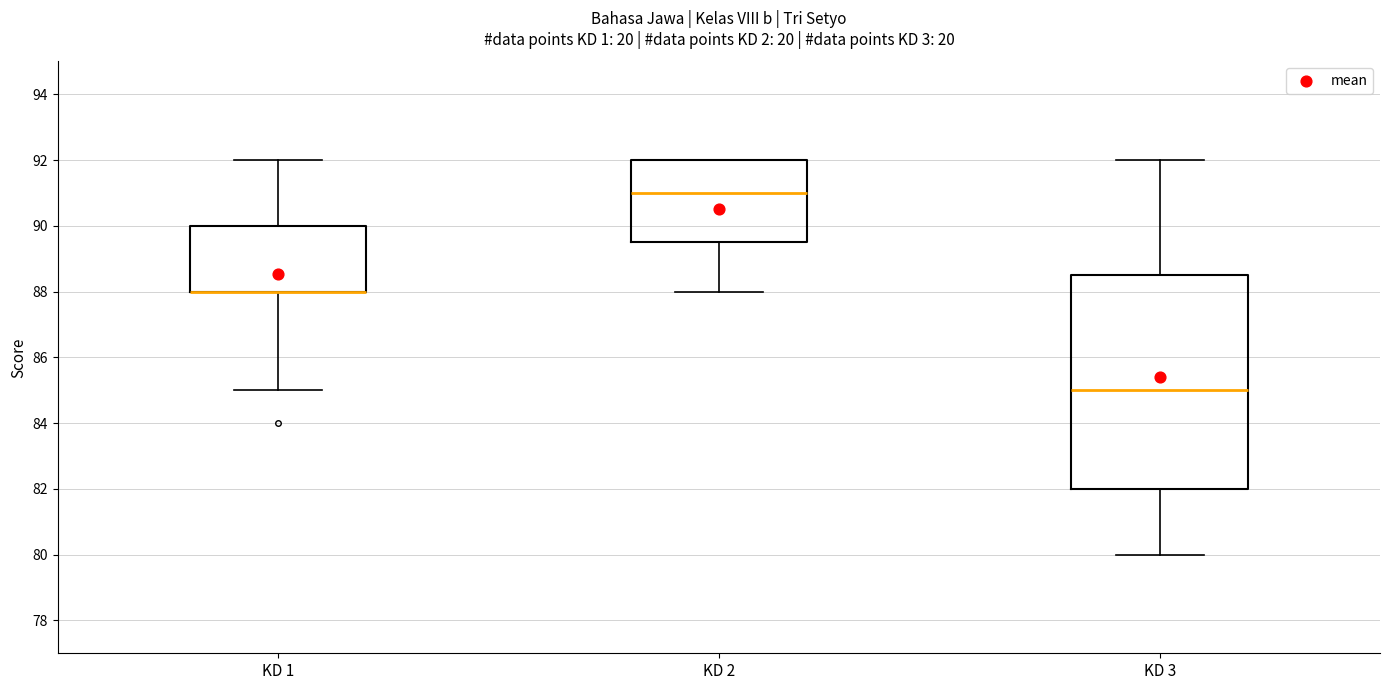

Reading left to right, transcribe this box plot: for each box, give where its median line is, the range the box spans, and where its two whiskers end, as read against the y-axis. The values are not printed on the chart, so give them approximately, as read against the axis.

KD 1: median 88.0 (drawn on the box's lower edge), box 88.0 to 90.0, whiskers 85.0 to 92.0
KD 2: median 91.0, box 89.6 to 92.0, whiskers 88.0 to 92.0
KD 3: median 85.0, box 82.0 to 88.6, whiskers 80.0 to 92.0